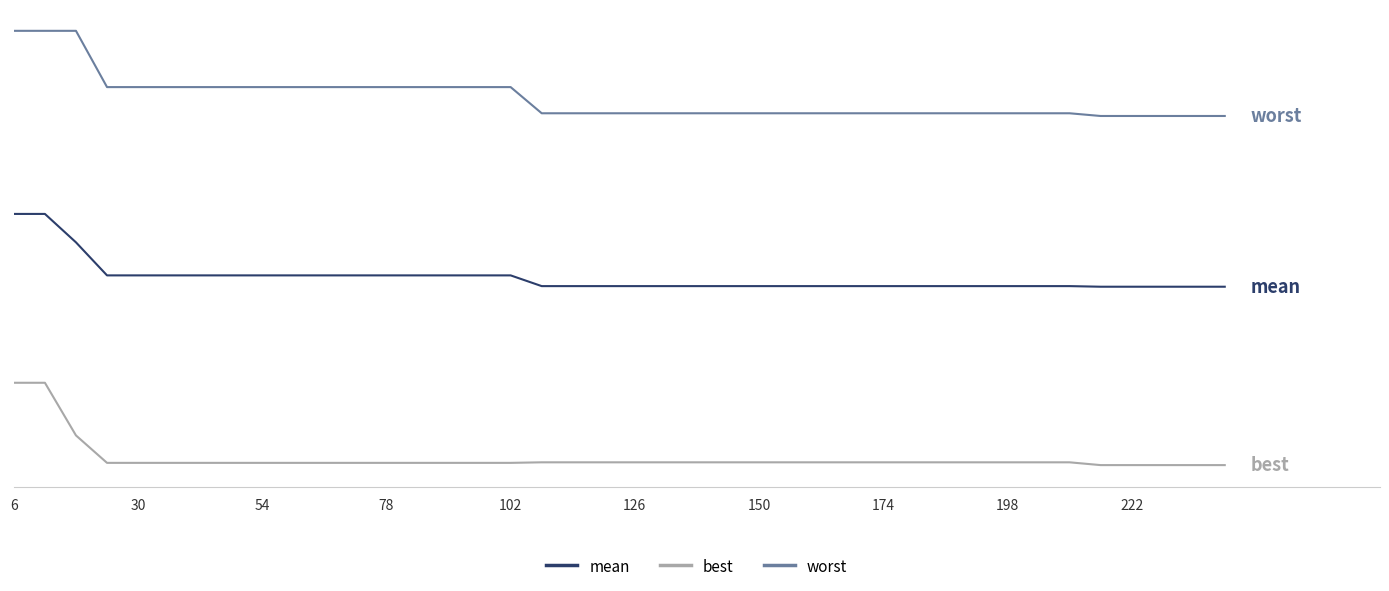

Does the chart have visible grid lines?

No